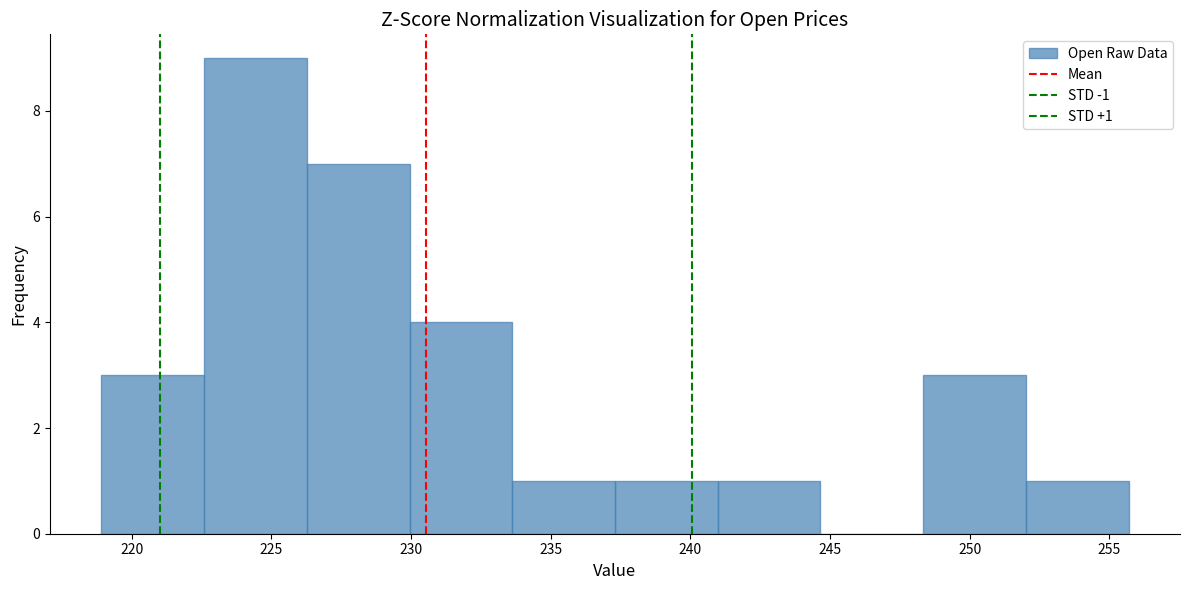

Over which range of the x-axis is the bar tallest?

222.5 to 226.5